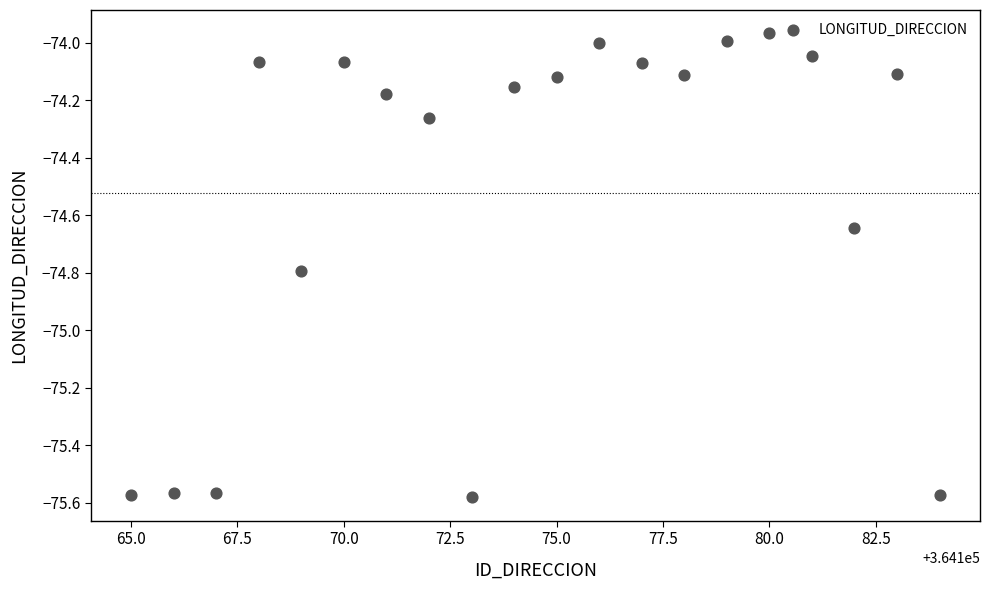

What is the range of X values (max minus min)?

19.0